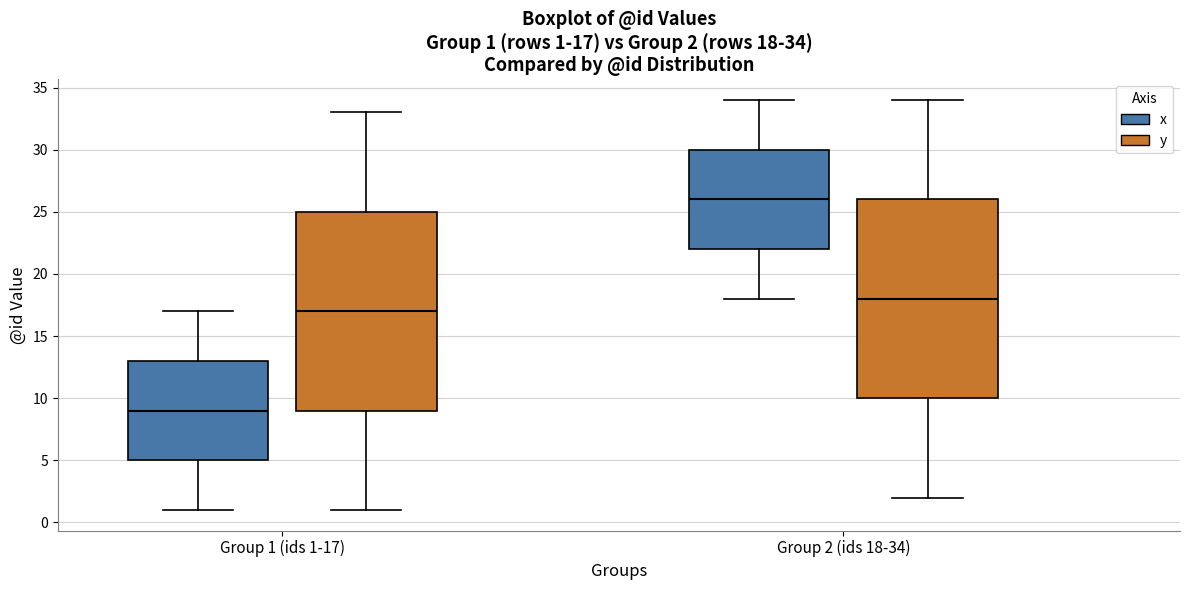

Which box's median line is the lowest?

Group 1 (ids 1-17) (x)